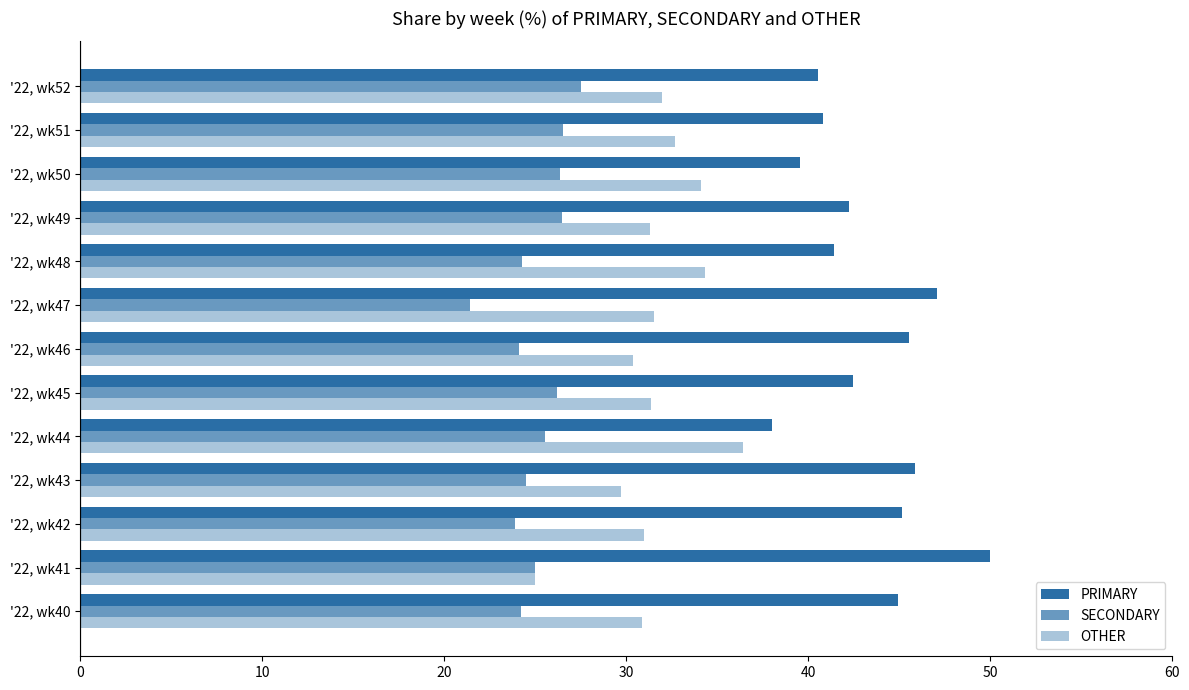

List the series in order of their overall mean, highest first.

PRIMARY, OTHER, SECONDARY